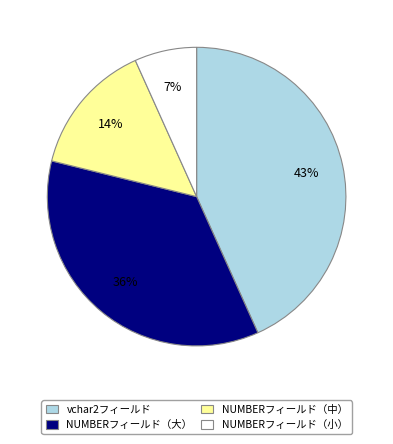

To the nearest percent, what percentage of the pie is vchar2フィールド?

43%